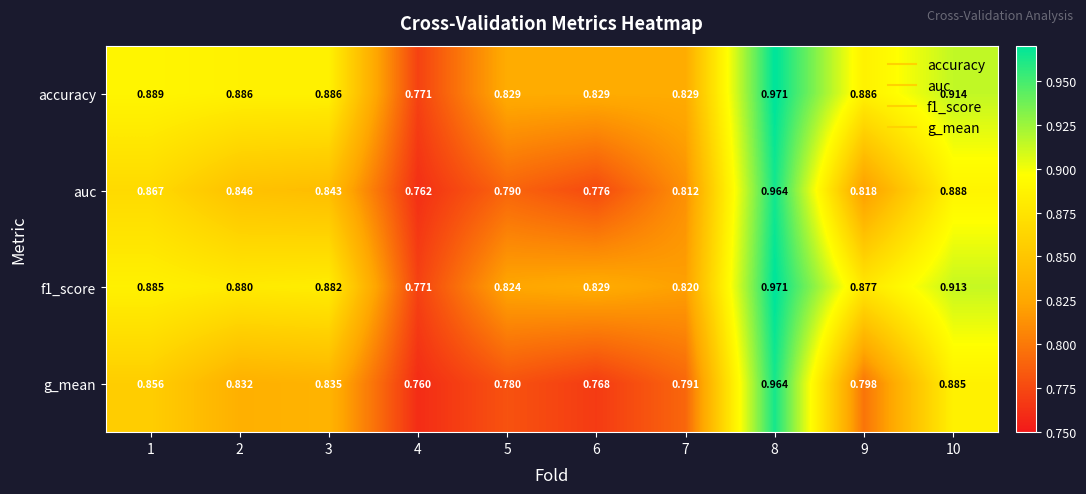

Is the value of accuracy at 1 greater than the value of auc at 9?

Yes